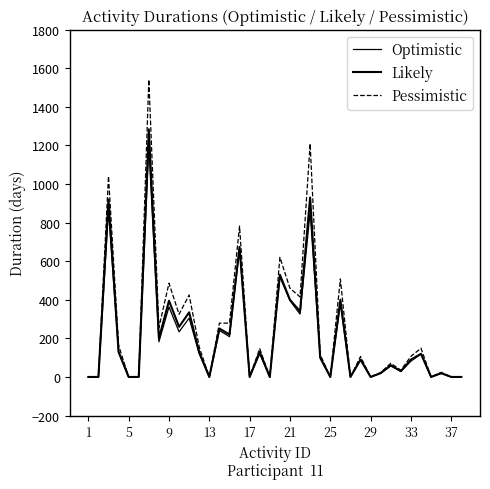

Is this an area chart (filled region under the line)?

No